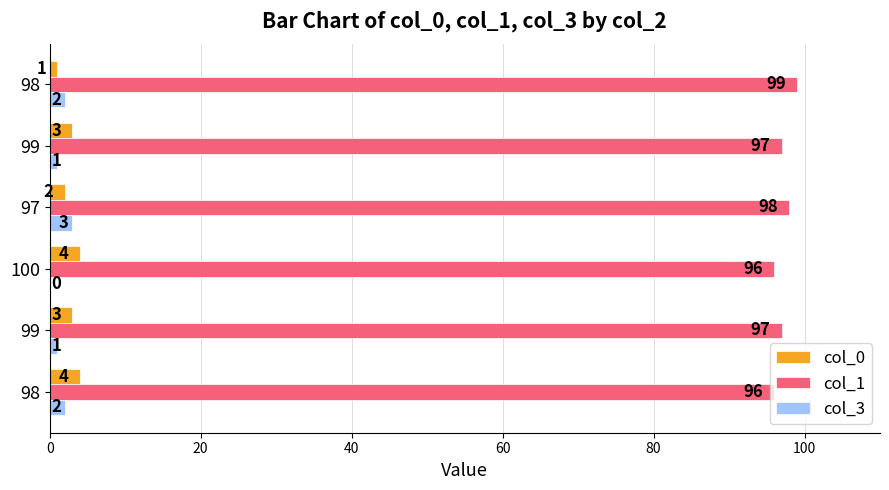

List the series in order of their peak value, highest first.

col_1, col_0, col_3